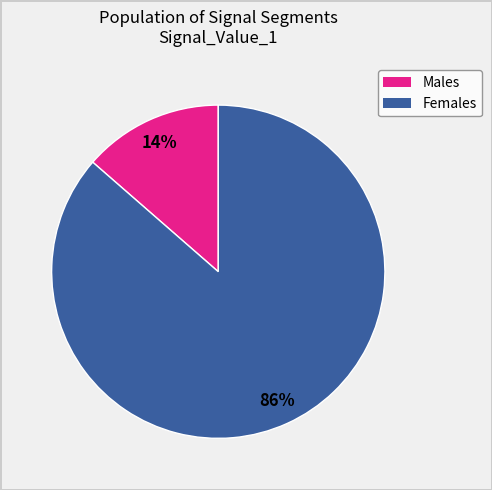

To the nearest percent, what is the average slice percentage?

50%